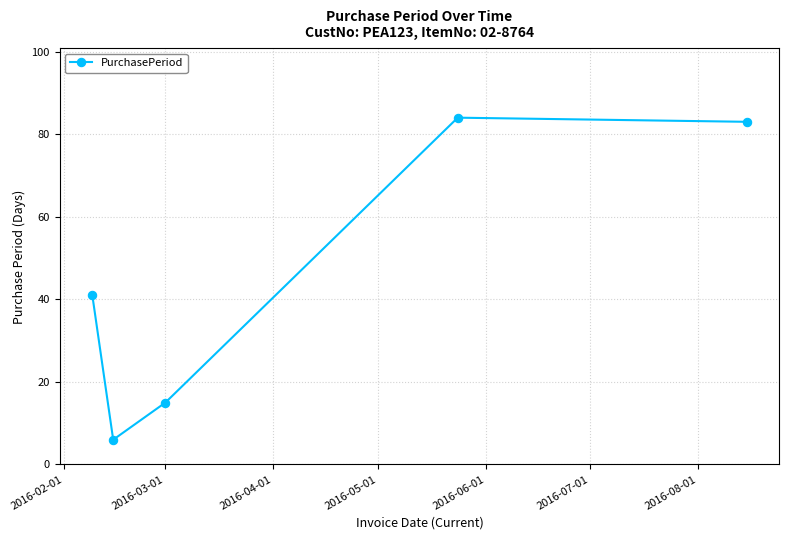

What is the smallest value displayed?

6